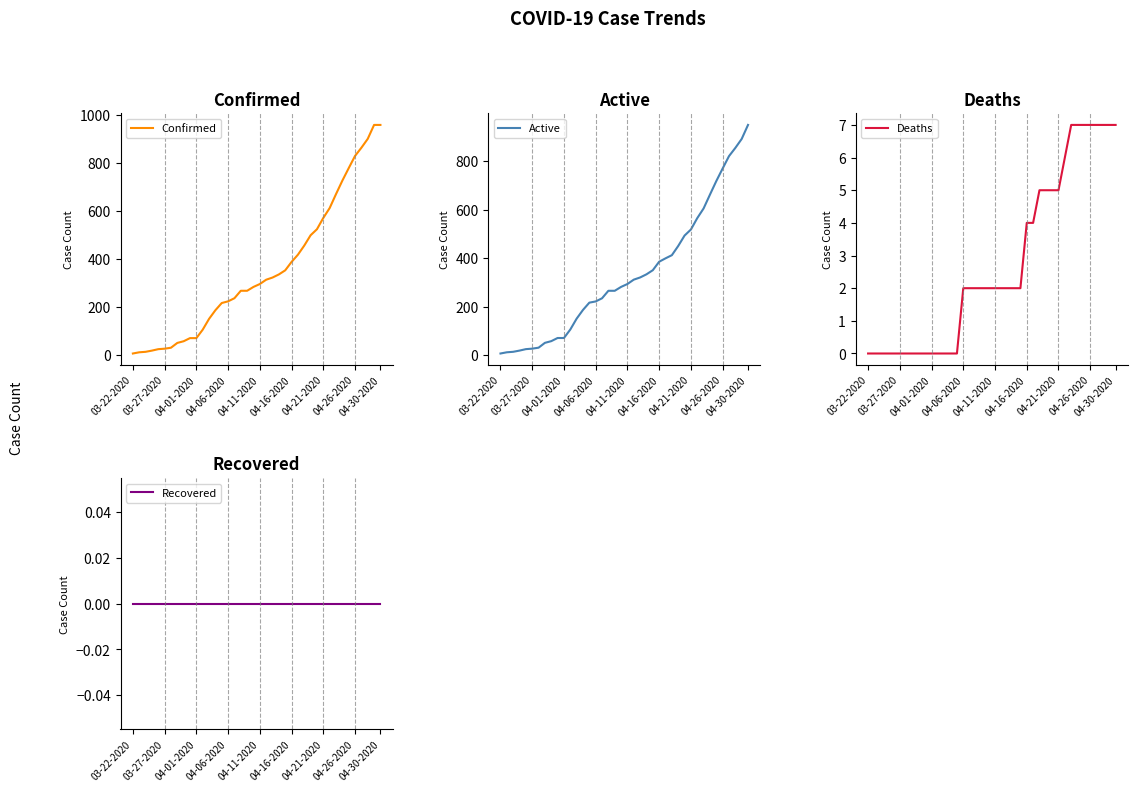

True or false: Deaths and Active cross at least once.

False